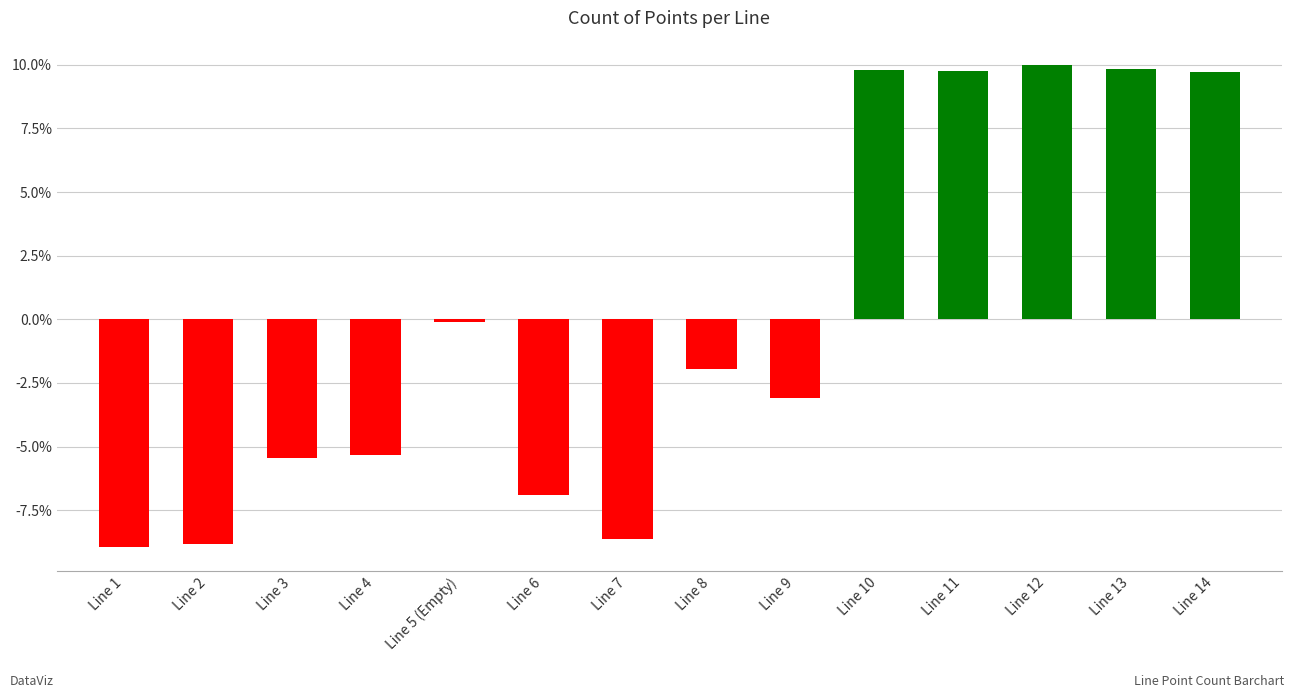

Between Line 11 and Line 13, which is larger?

Line 13